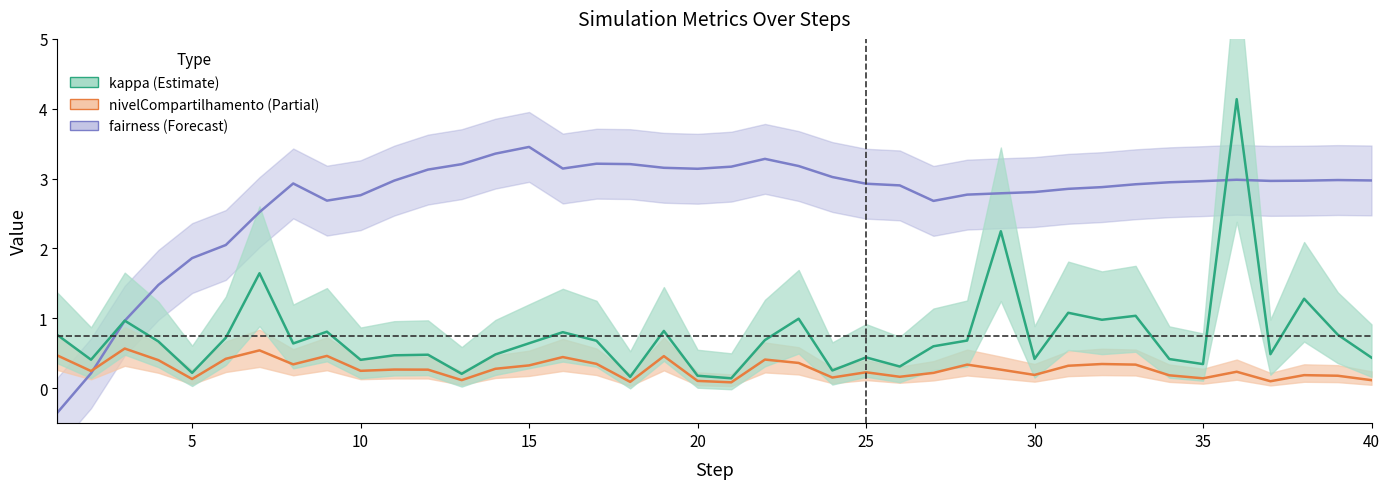

How many categories are shown in the chart?

40